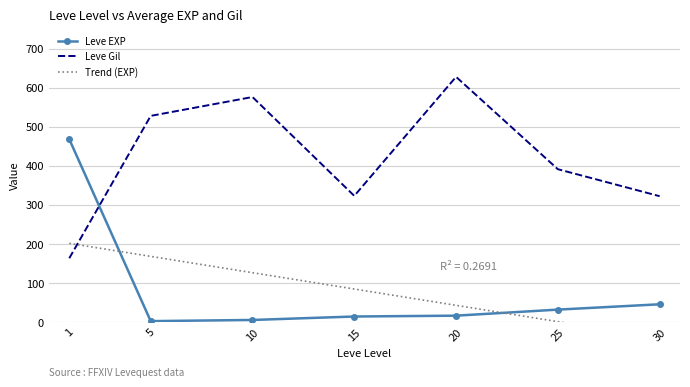

Does the chart have visible grid lines?

Yes